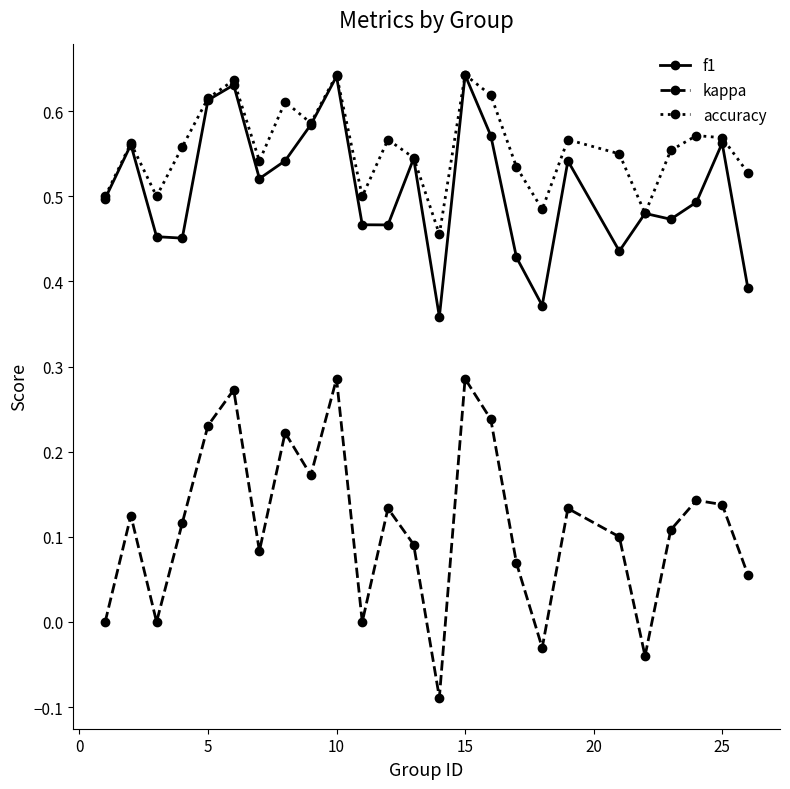

True or false: accuracy and kappa cross at least once.

False